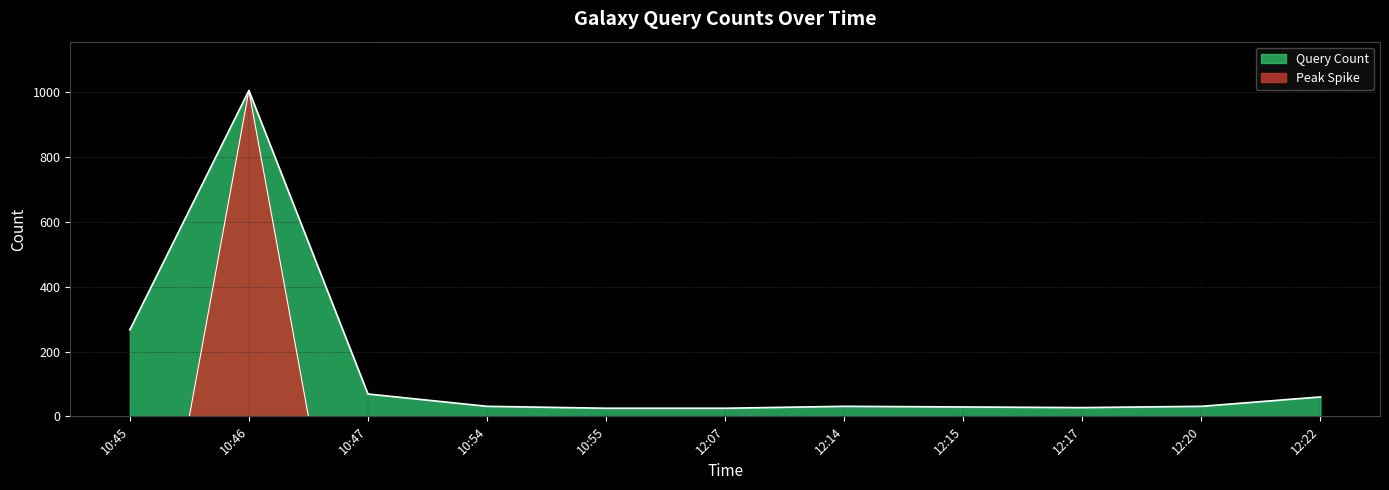

Rank the categories by value from highest to lowest.

10:46, 10:45, 10:47, 12:22, 10:54, 12:14, 12:20, 12:15, 12:17, 10:55, 12:07